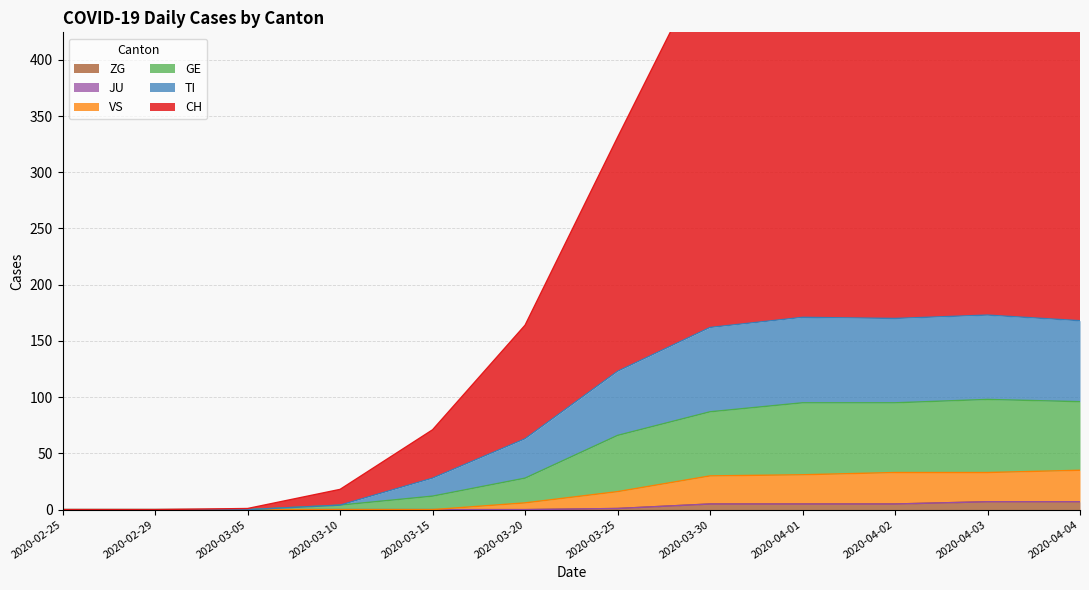

Which series changed the most between 2020-03-05 and 2020-03-25?

CH